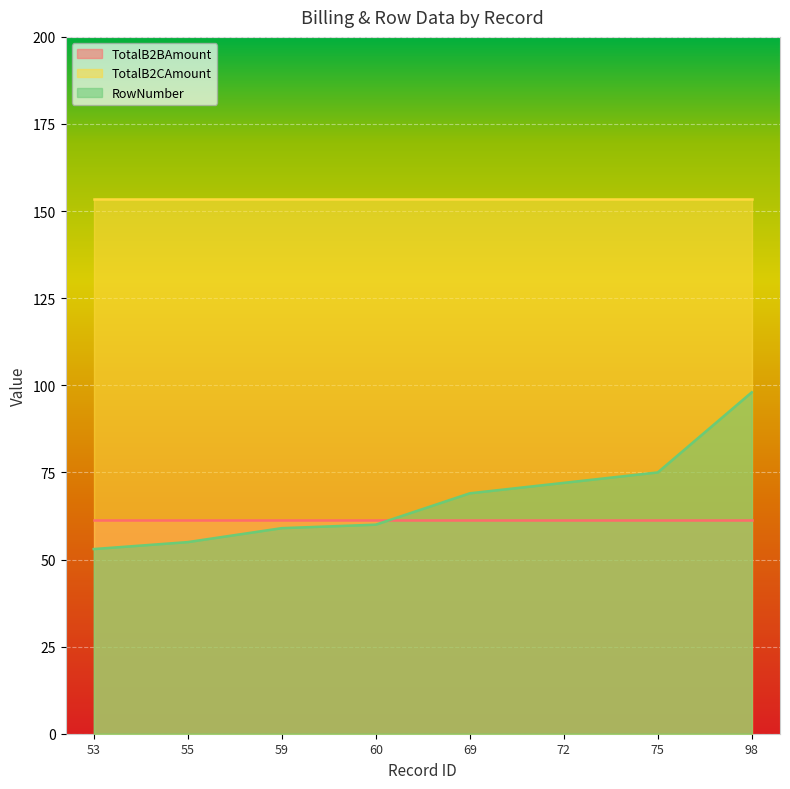

What is the difference between the highest and lowest values at 55?

98.4